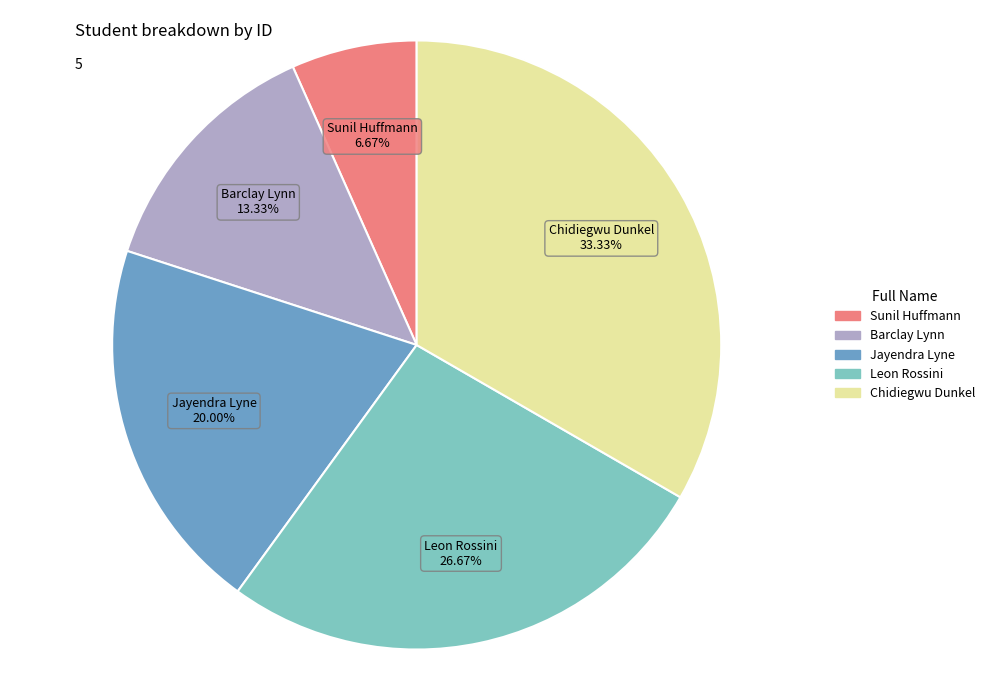

Approximately how many times larger is the value at Sunil Huffmann compared to Chidiegwu Dunkel?

0.2